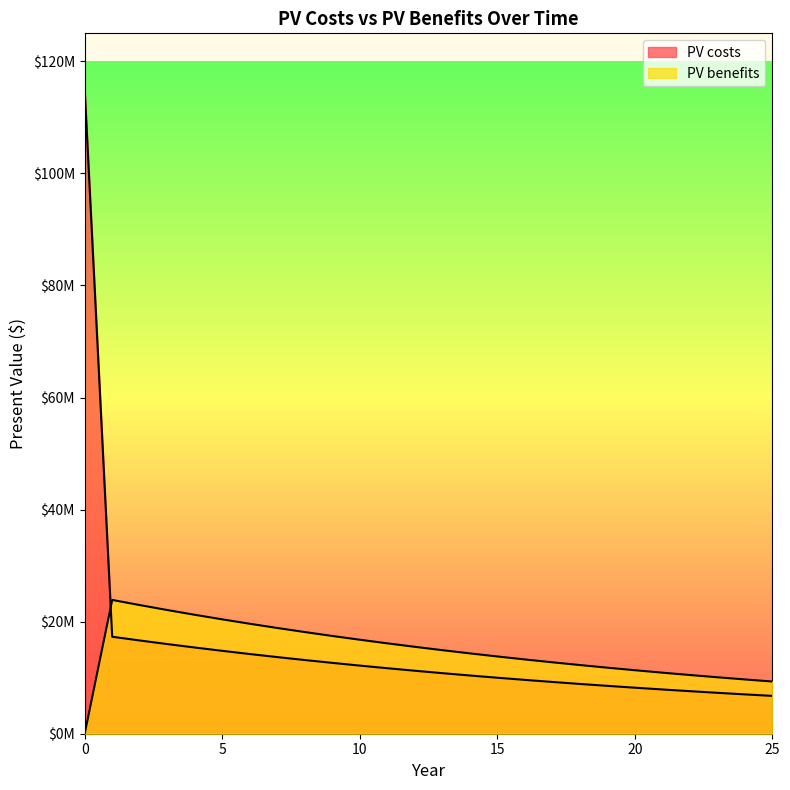

What is the value of the PV benefits point at the 20th from the left?

11787535.0